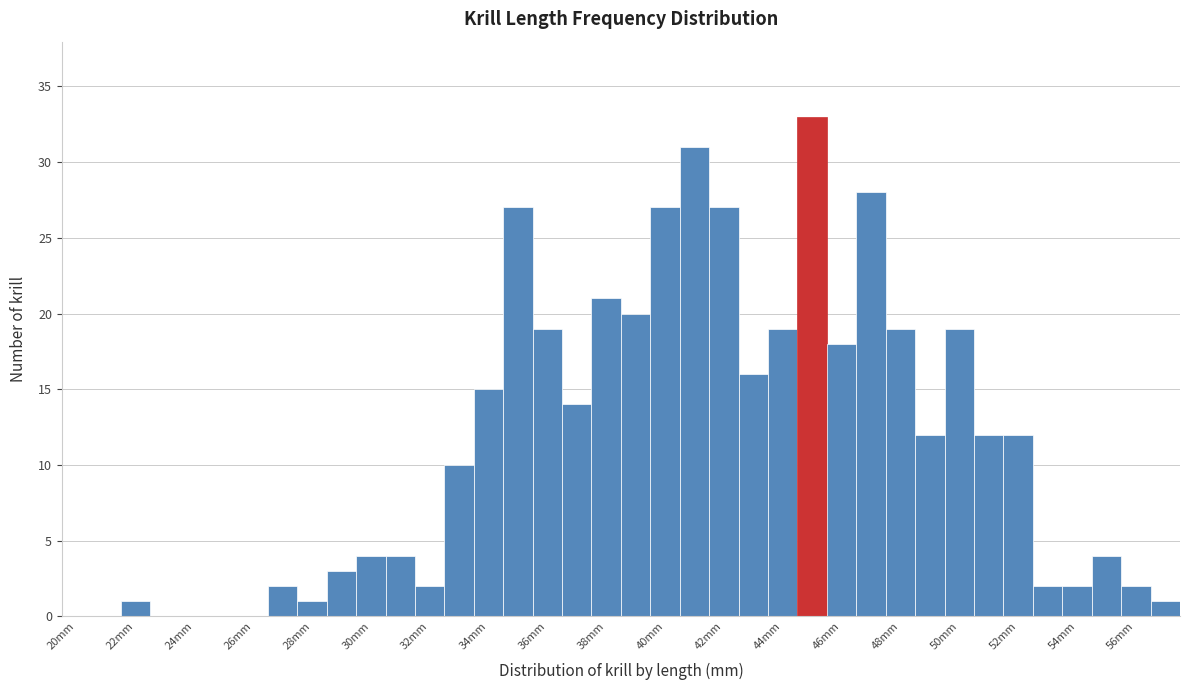

Reading left to right, list every bar in this chart as the range it spans on the x-axis followed by its height. Neither the bar edges nor the heights are printed on the chart, so give them approximately, as read against the axes.

19.5 to 20.5: 0
20.5 to 21.5: 0
21.5 to 22.5: 1
22.5 to 23.5: 0
23.5 to 24.5: 0
24.5 to 25.5: 0
25.5 to 26.5: 0
26.5 to 27.5: 2
27.5 to 28.5: 1
28.5 to 29.5: 3
29.5 to 30.5: 4
30.5 to 31.5: 4
31.5 to 32.5: 2
32.5 to 33.5: 10
33.5 to 34.5: 15
34.5 to 35.5: 27
35.5 to 36.5: 19
36.5 to 37.5: 14
37.5 to 38.5: 21
38.5 to 39.5: 20
39.5 to 40.5: 27
40.5 to 41.5: 31
41.5 to 42.5: 27
42.5 to 43.5: 16
43.5 to 44.5: 19
44.5 to 45.5: 33
45.5 to 46.5: 18
46.5 to 47.5: 28
47.5 to 48.5: 19
48.5 to 49.5: 12
49.5 to 50.5: 19
50.5 to 51.5: 12
51.5 to 52.5: 12
52.5 to 53.5: 2
53.5 to 54.5: 2
54.5 to 55.5: 4
55.5 to 56.5: 2
56.5 to 57.5: 1